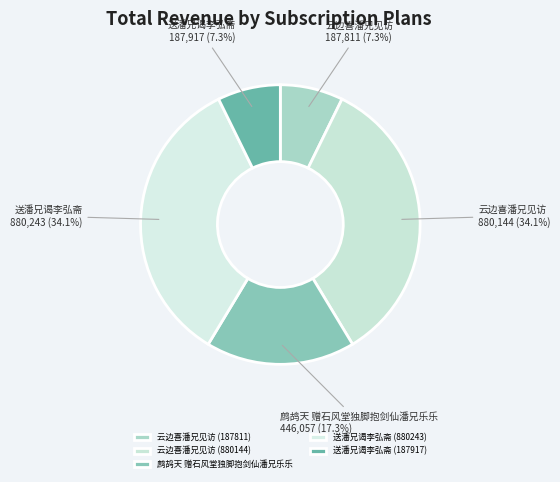

Rank the categories by value from lowest to highest.

云边喜潘兄见访 (187811), 送潘兄谒李弘斋 (187917), 鹧鸪天 赠石风堂独脚抱剑仙潘兄乐乐, 云边喜潘兄见访 (880144), 送潘兄谒李弘斋 (880243)